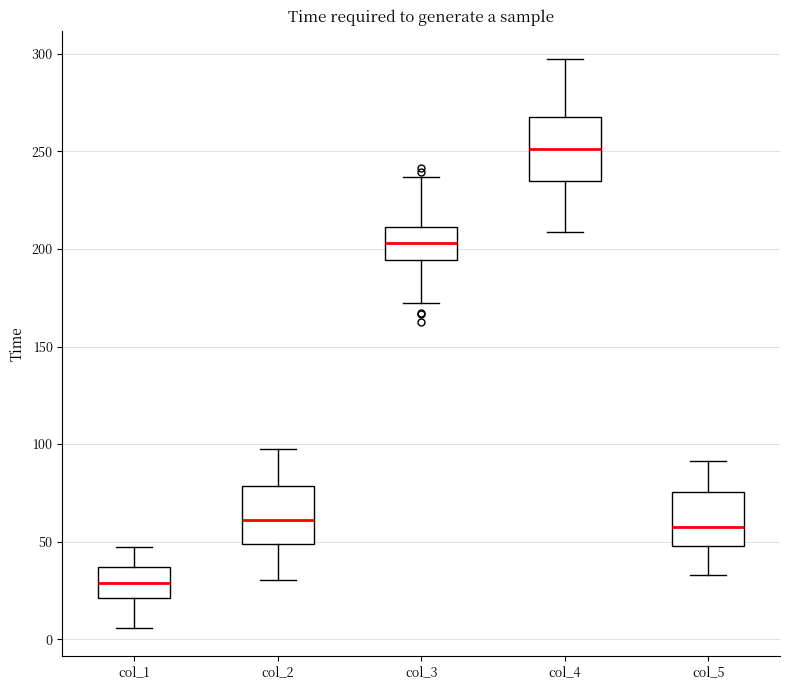

Reading left to right, read every box against the y-axis: the position of its median line, the range the box covers, and the ends of its whiskers. The values are not printed on the chart, so give them approximately, as read against the axis.

col_1: median 30, box 20 to 35, whiskers 5 to 45
col_2: median 60, box 50 to 80, whiskers 30 to 95
col_3: median 205, box 195 to 210, whiskers 170 to 235
col_4: median 250, box 235 to 270, whiskers 210 to 295
col_5: median 60, box 50 to 75, whiskers 35 to 90